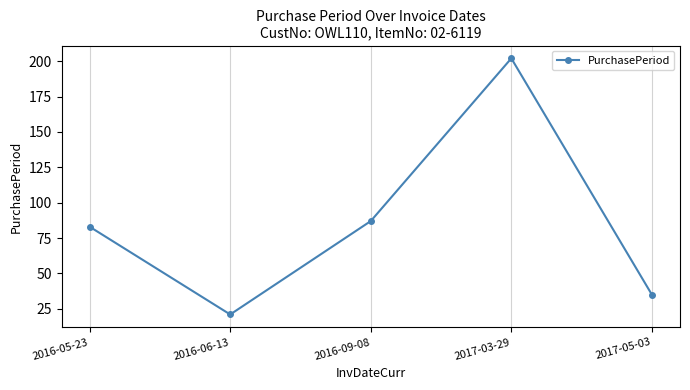

What is the difference between the values at 2016-09-08 and 2016-06-13?

66